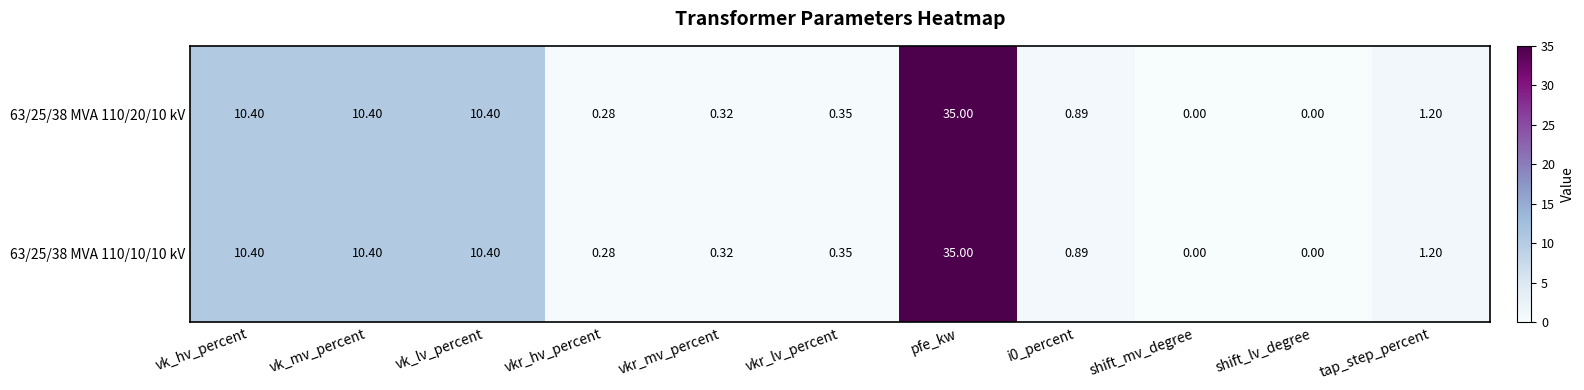

At which label does 63/25/38 MVA 110/10/10 kV reach its peak?

pfe_kw